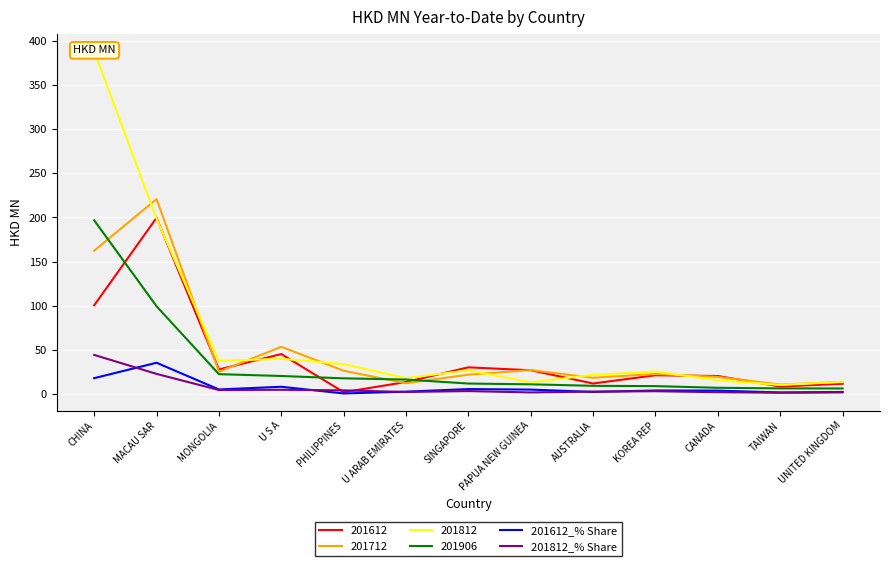

Rank the categories by 201612_% Share value from lowest to highest.

PHILIPPINES, TAIWAN, UNITED KINGDOM, AUSTRALIA, U ARAB EMIRATES, CANADA, KOREA REP, PAPUA NEW GUINEA, MONGOLIA, SINGAPORE, U S A, CHINA, MACAU SAR